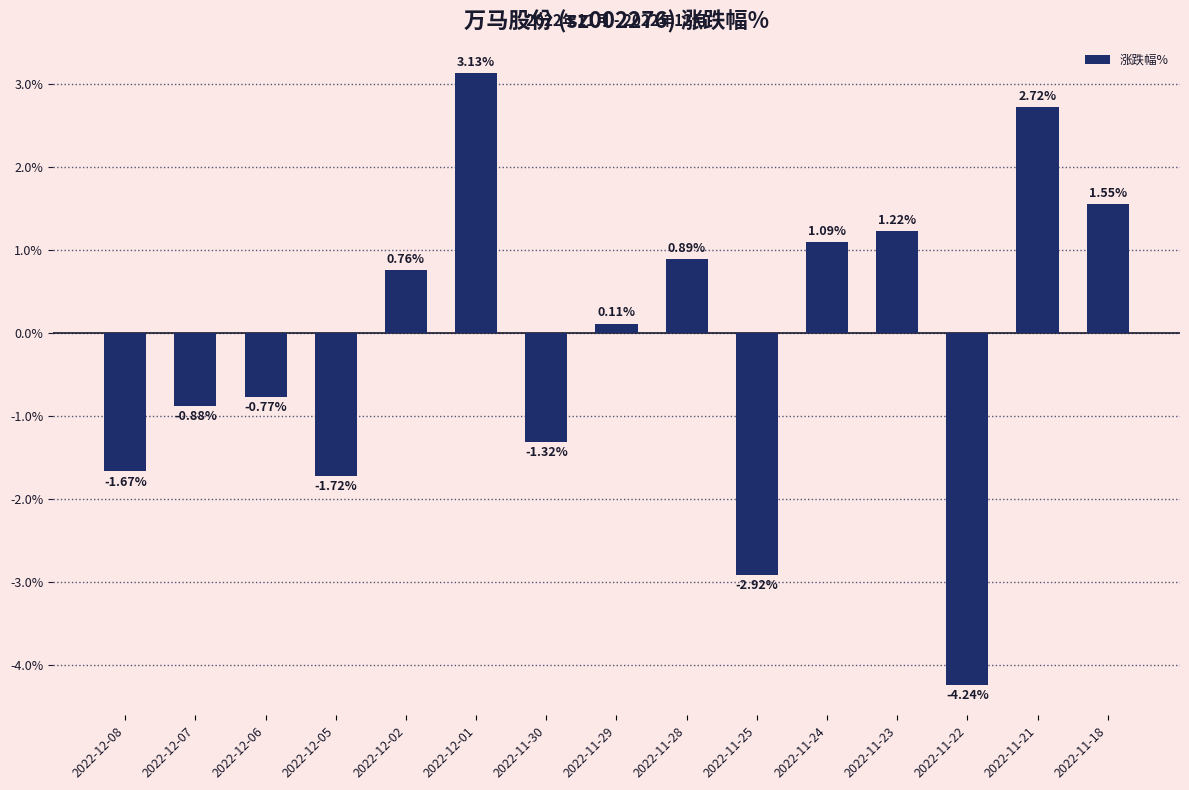

What is the sum of the values at 2022-12-02 and 2022-11-23?

2.0